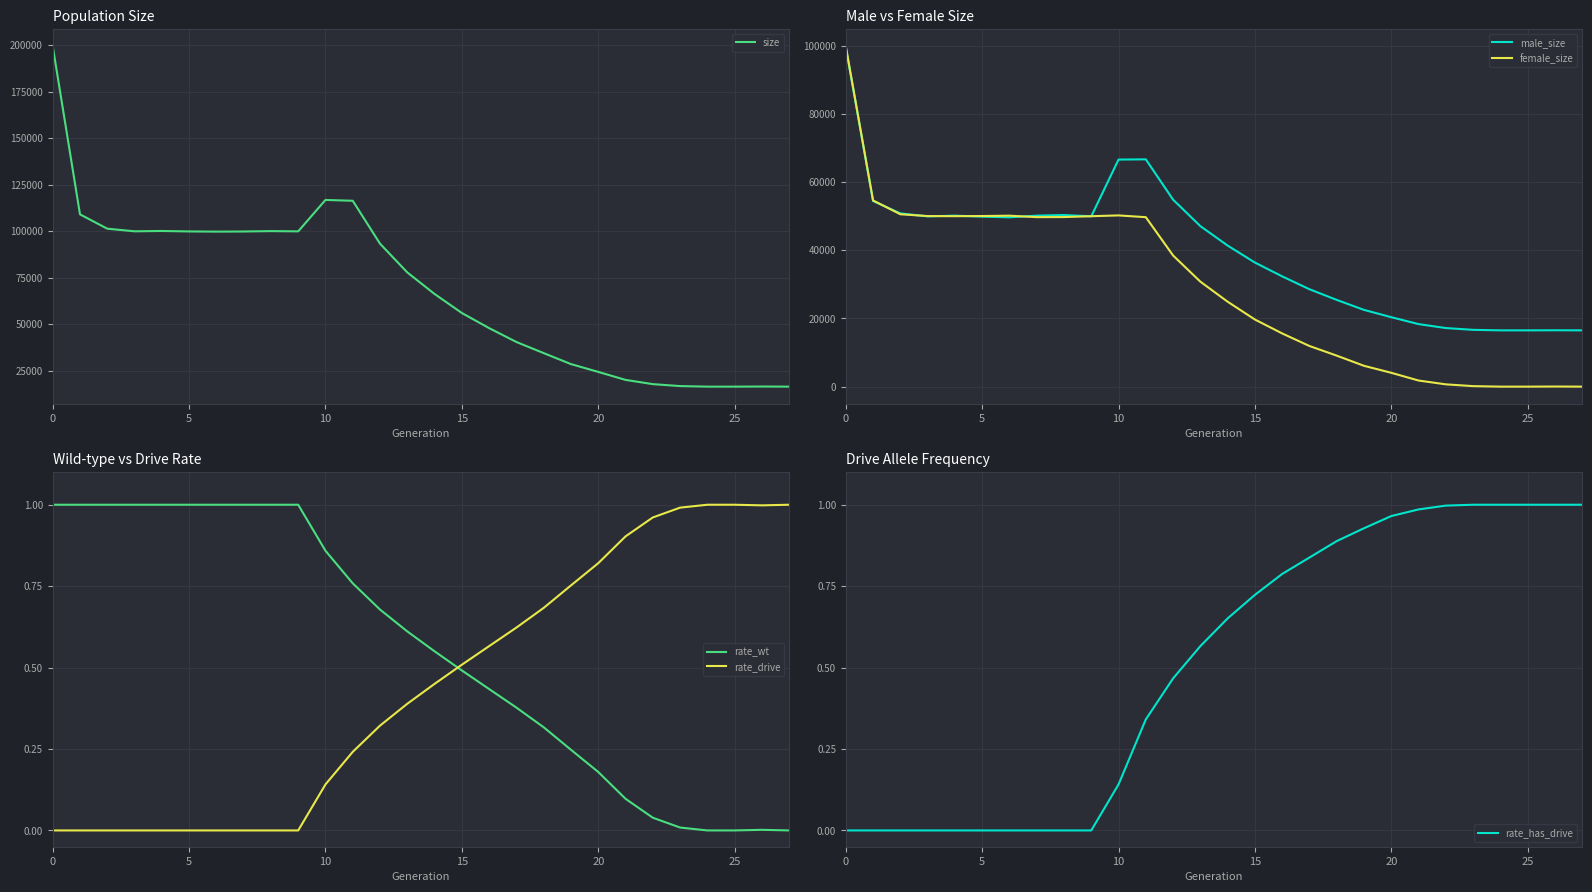

True or false: rate_drive and size cross at least once.

False